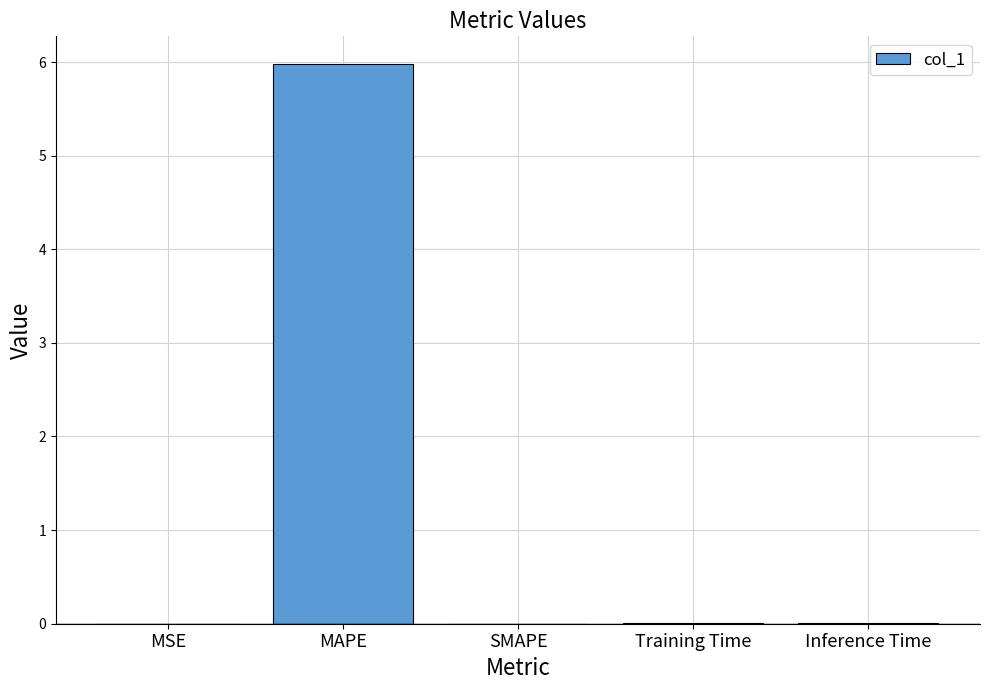

What is the average value?

1.2